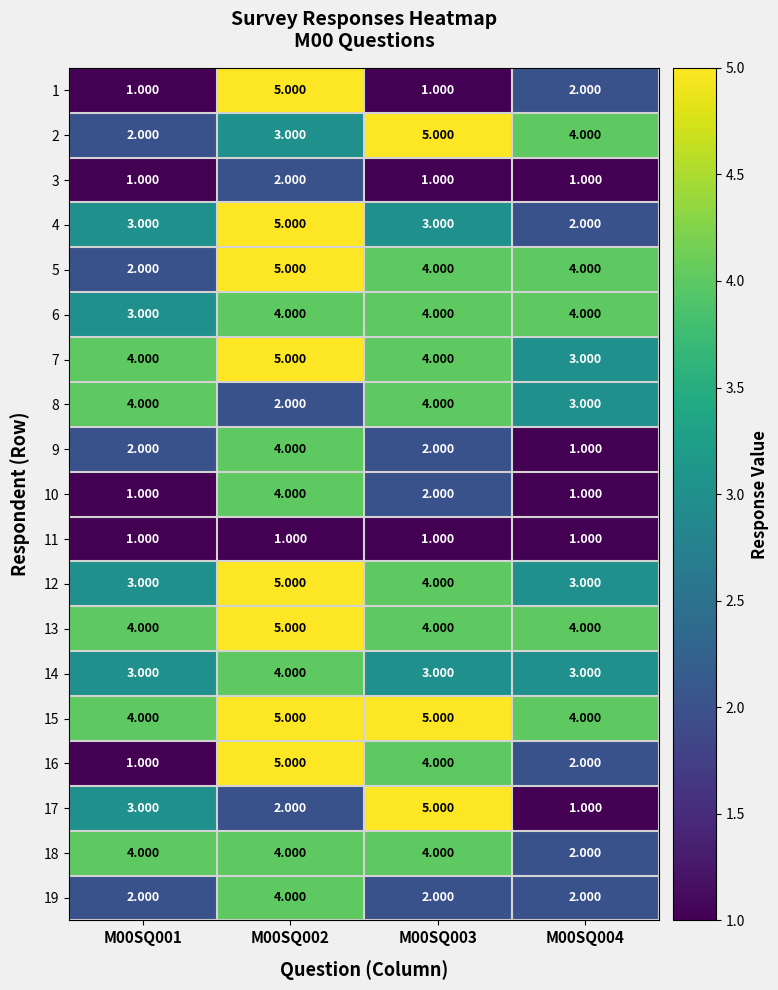

Which series has the largest total across all categories?

15